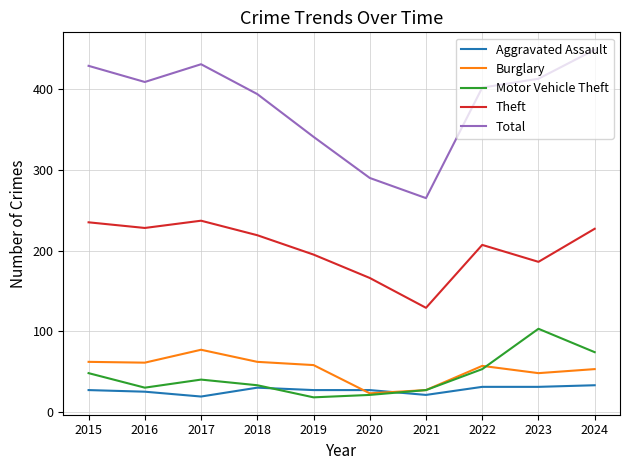

Is the value of Total at 2015 greater than the value of Motor Vehicle Theft at 2017?

Yes